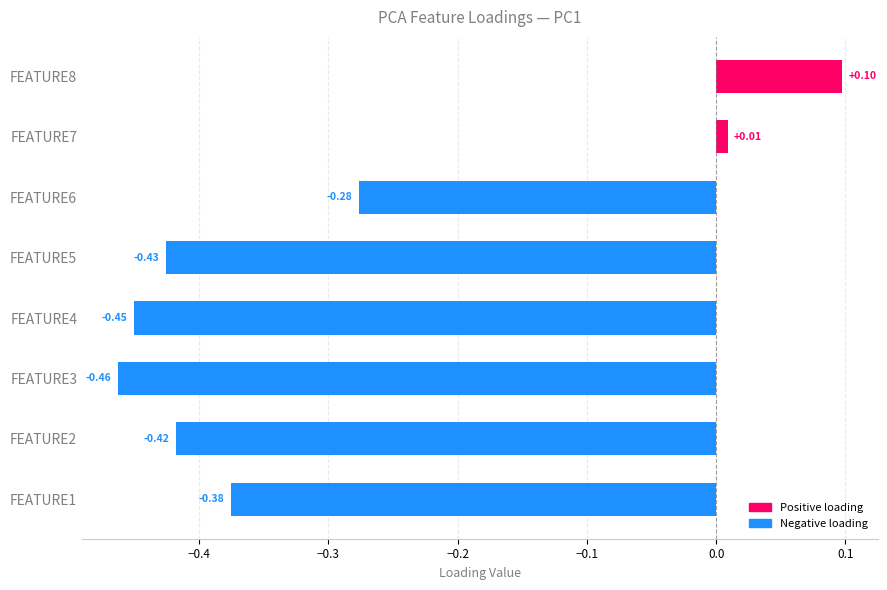

What is the difference between the maximum and minimum values?

0.6